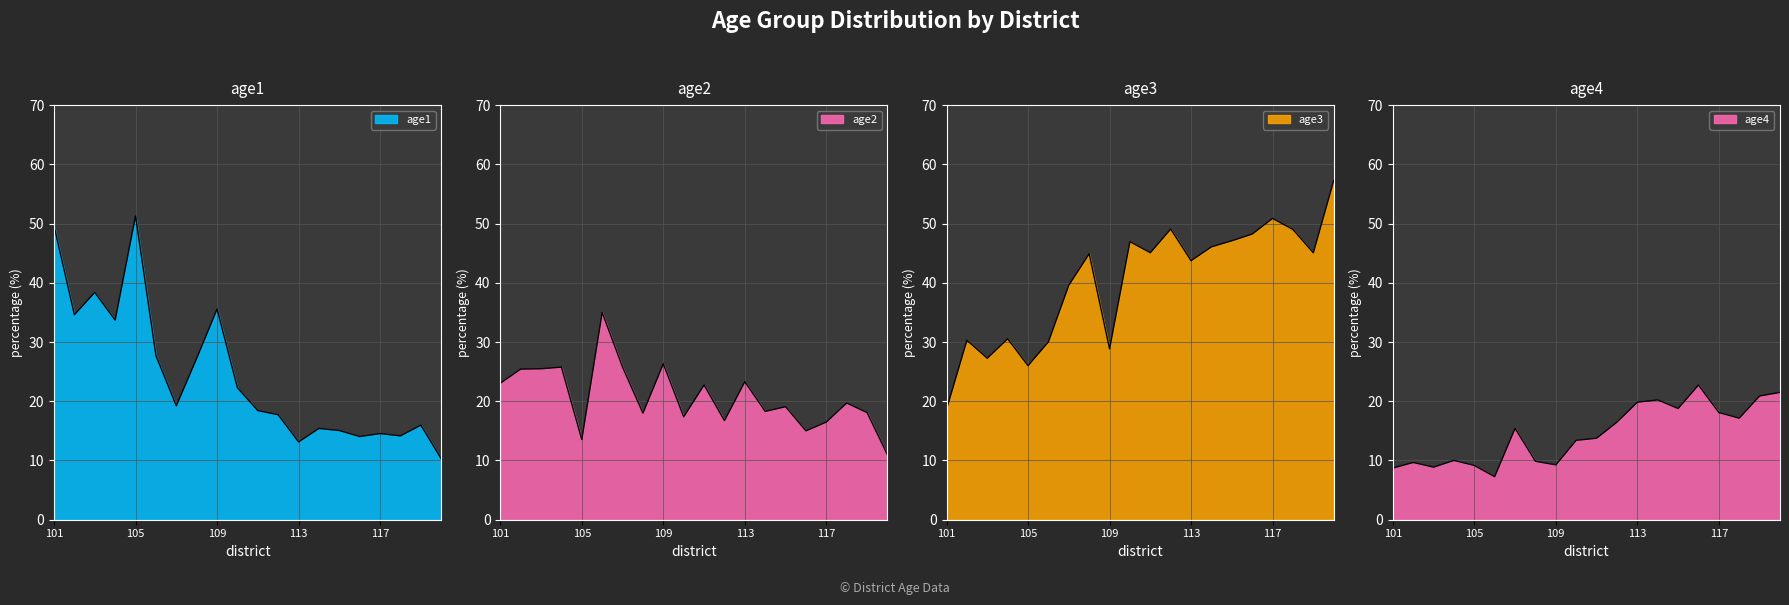

What is the maximum value shown in the chart?

57.3